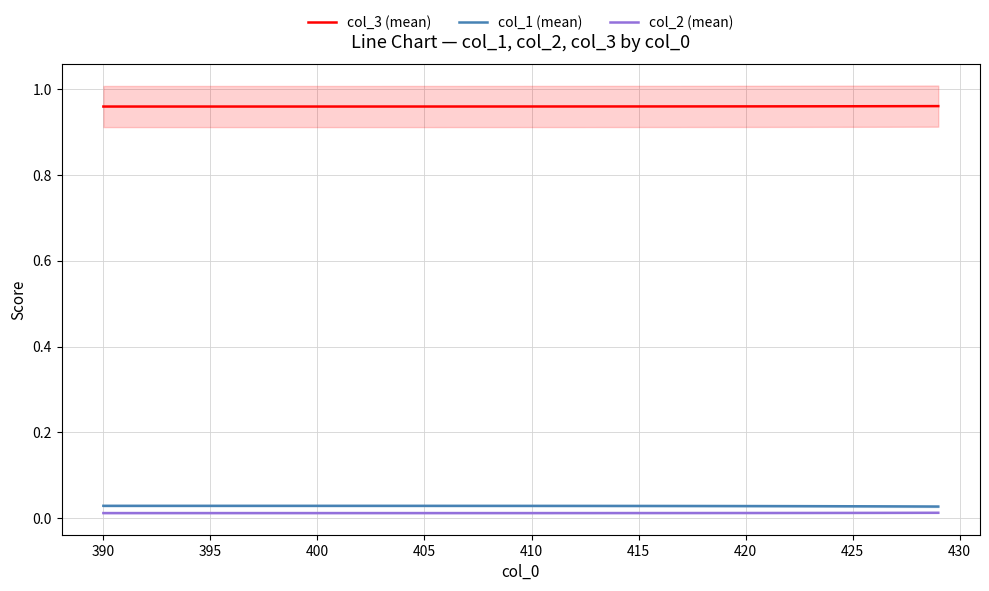

True or false: col_3 (mean) and col_1 (mean) intersect in this chart.

False